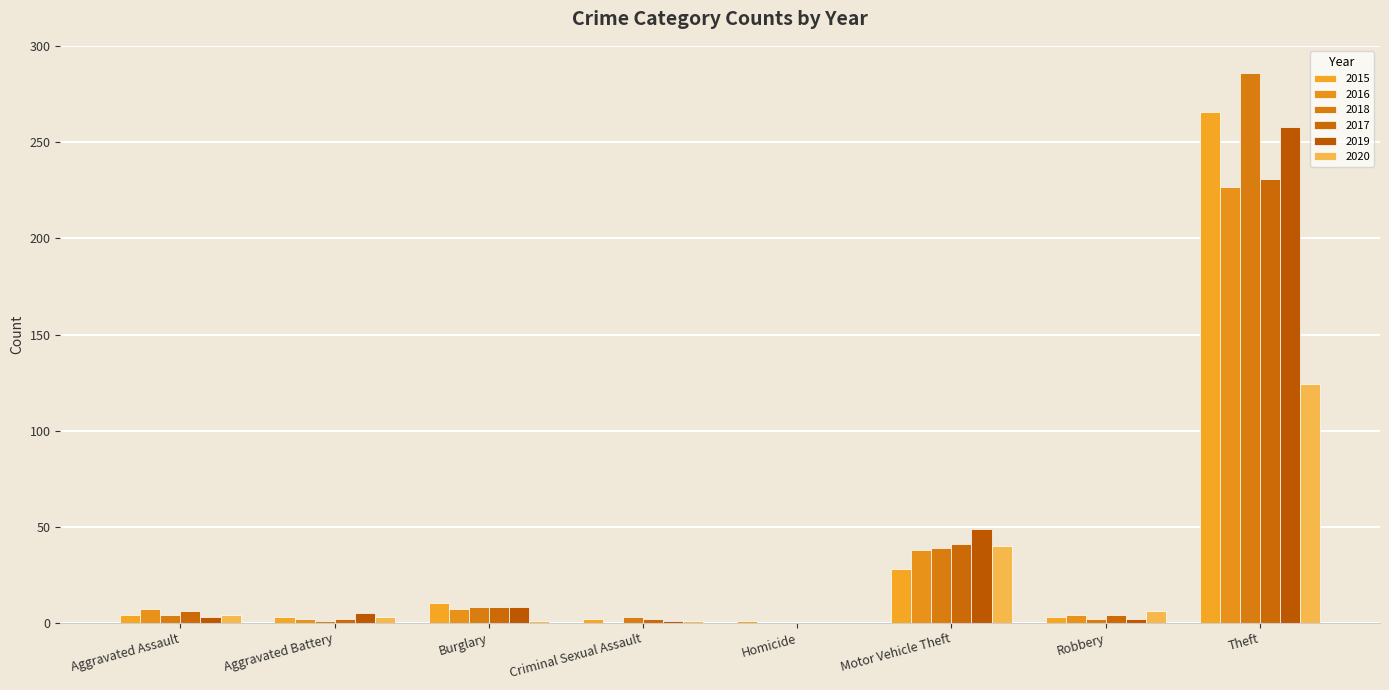

Which series changed the most between Burglary and Criminal Sexual Assault?

2015